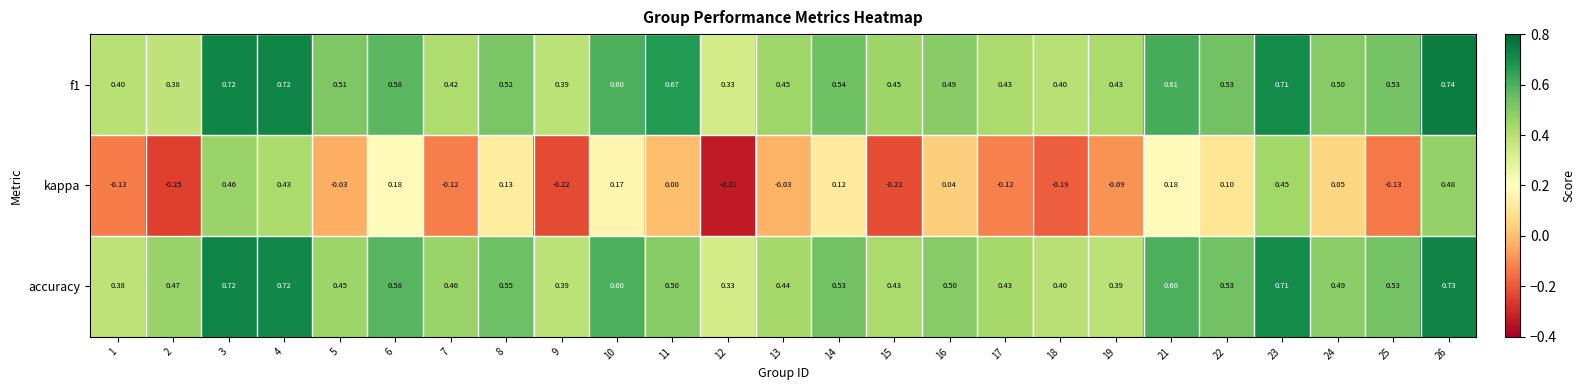

Which series has the largest range (max minus min)?

kappa